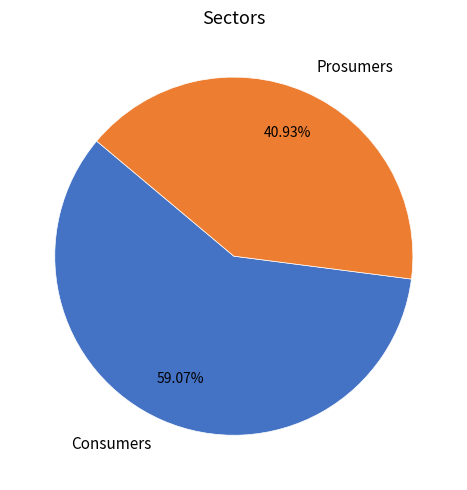

Which slice represents more than half of the pie?

Consumers